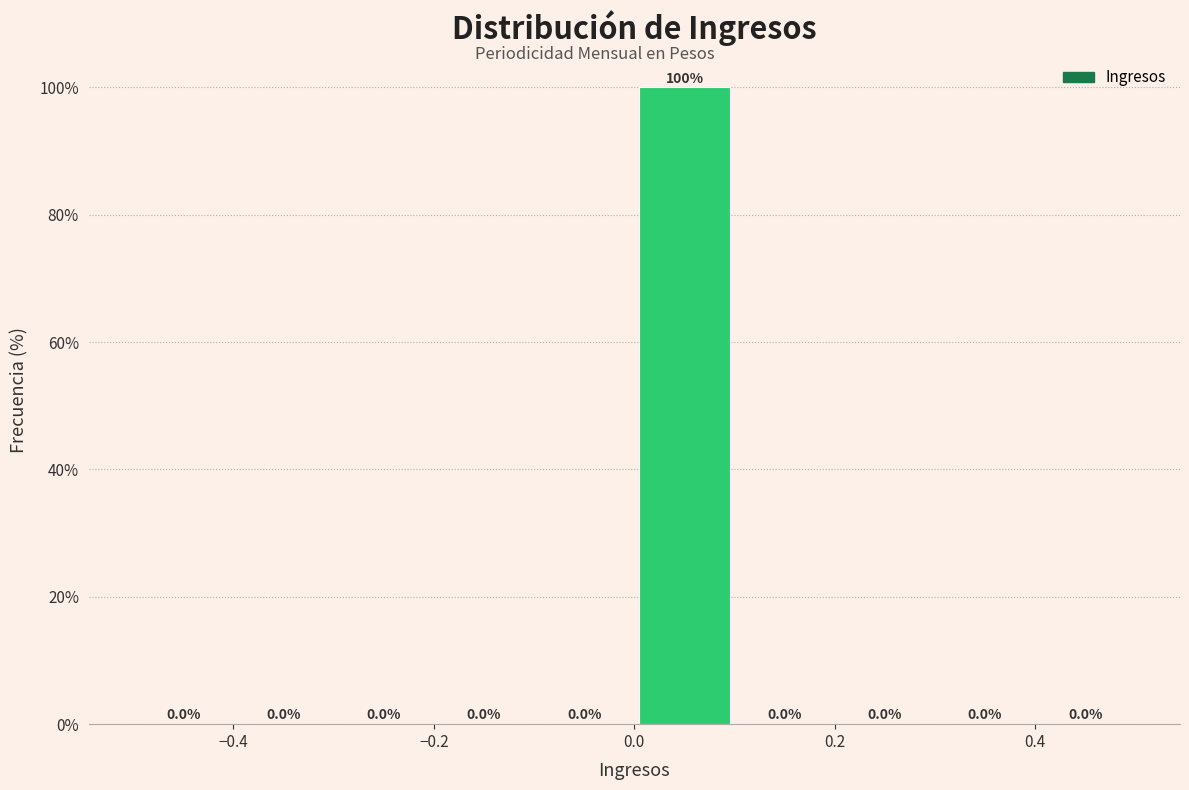

Reading left to right, transcribe this chart: for each bar, give the range it covers on the x-axis and its height.

-0.5 to -0.4: 0.0
-0.4 to -0.3: 0.0
-0.3 to -0.2: 0.0
-0.2 to -0.1: 0.0
-0.1 to 0.0: 0.0
0.0 to 0.1: 100.0
0.1 to 0.2: 0.0
0.2 to 0.3: 0.0
0.3 to 0.4: 0.0
0.4 to 0.5: 0.0